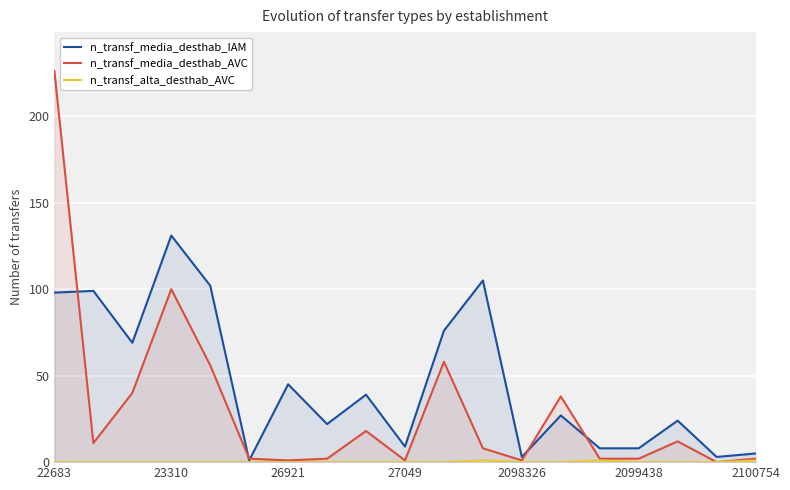

True or false: n_transf_alta_desthab_AVC and n_transf_media_desthab_IAM cross at least once.

False